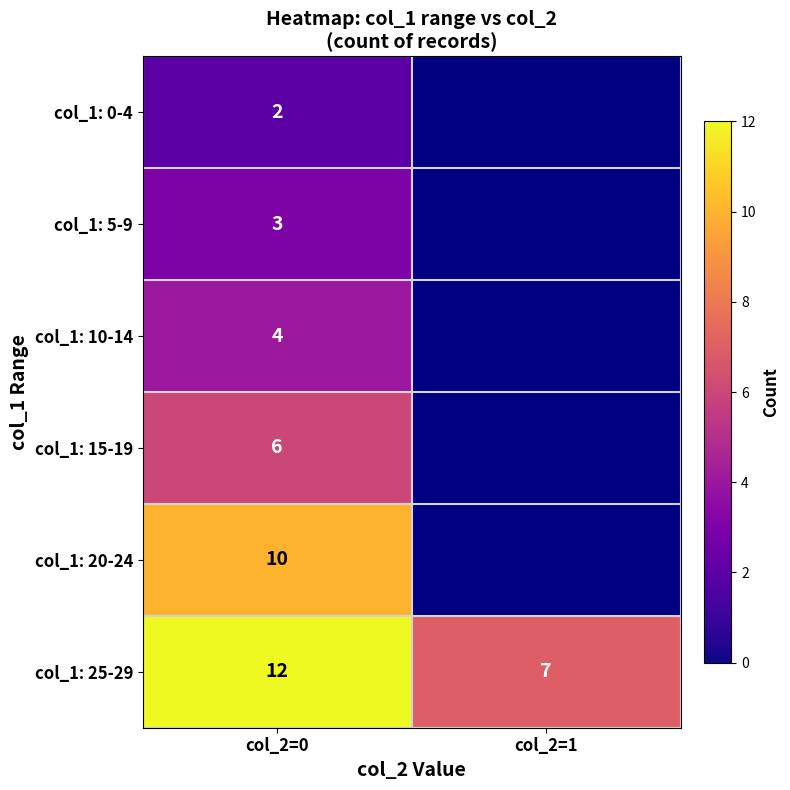

What is the difference between the highest and lowest values at col_2=0?

10